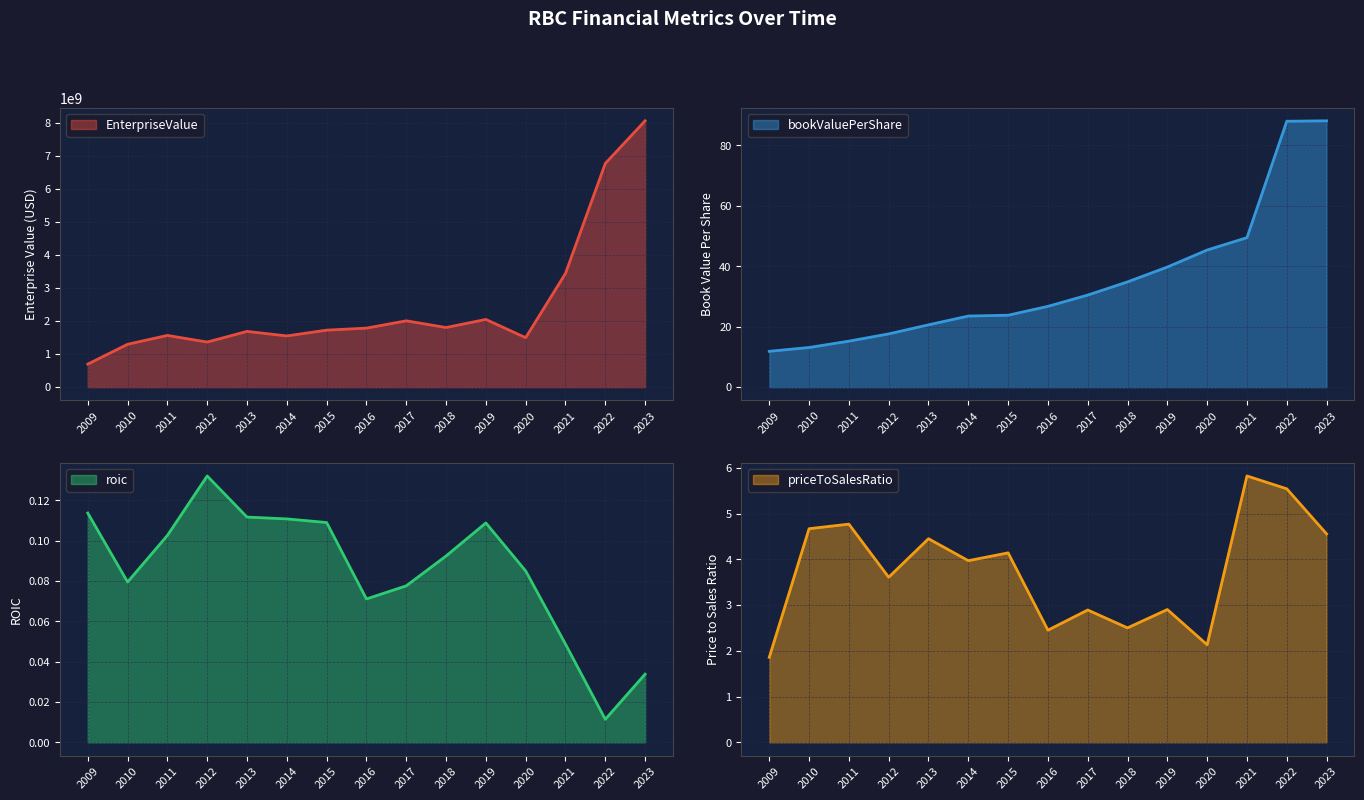

The value of priceToSalesRatio at 2013 is 4.5. True or false?

True